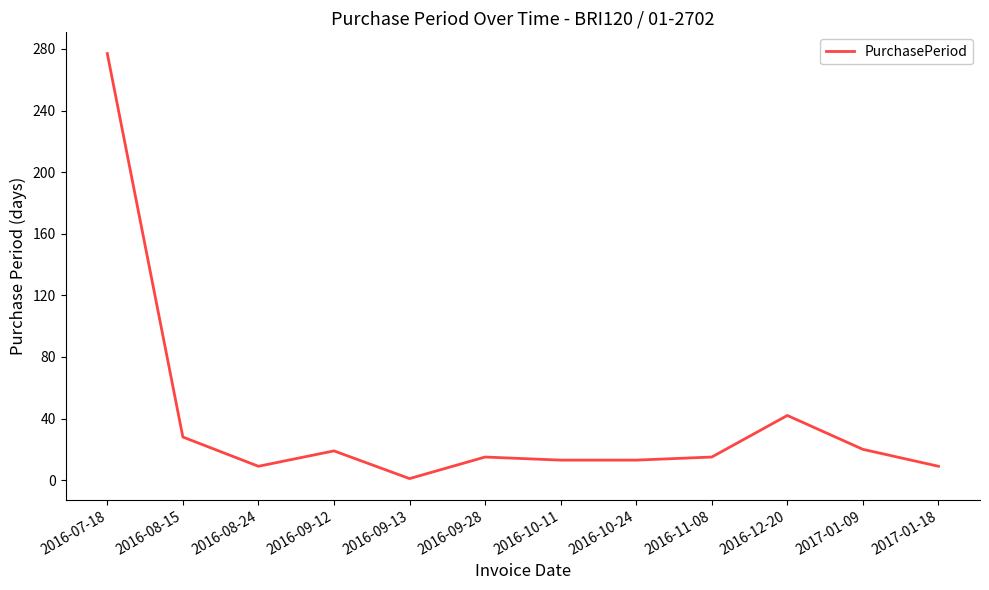

How many series are shown in this chart?

1